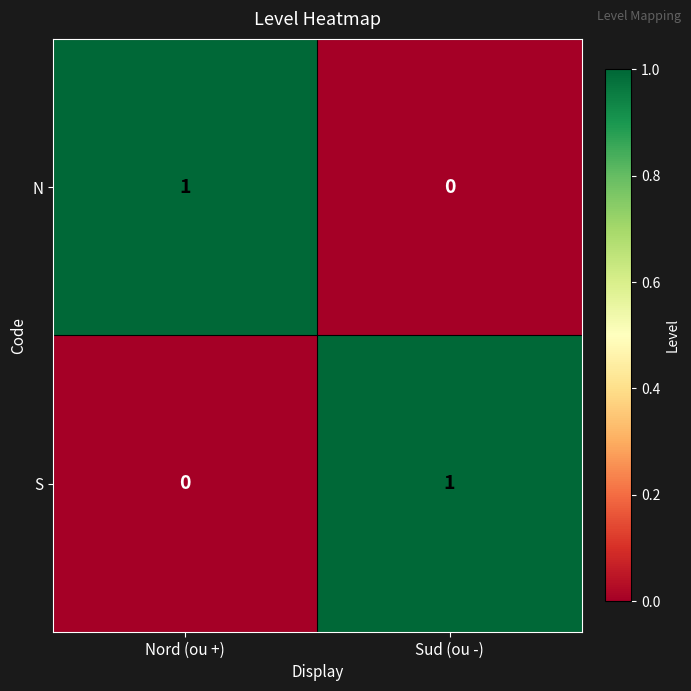

Where is N nearest to the value 0?

Sud (ou -)